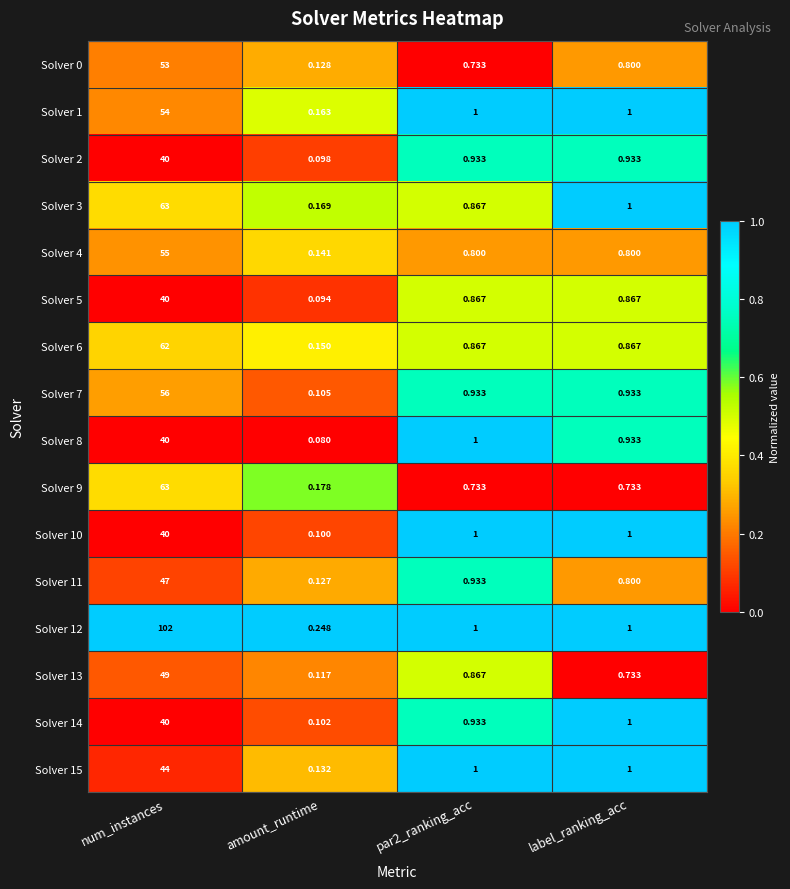

Is the value of Solver 4 at par2_ranking_acc greater than the value of Solver 2 at par2_ranking_acc?

No